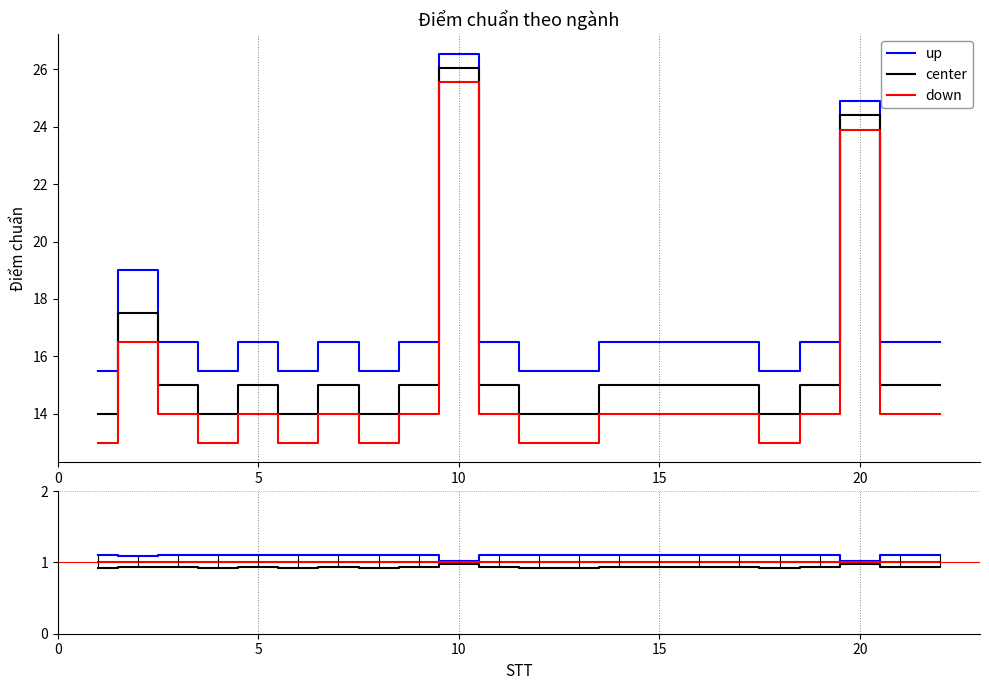

In up, how many points are lower than both neighbors (excluding endpoints)?

5